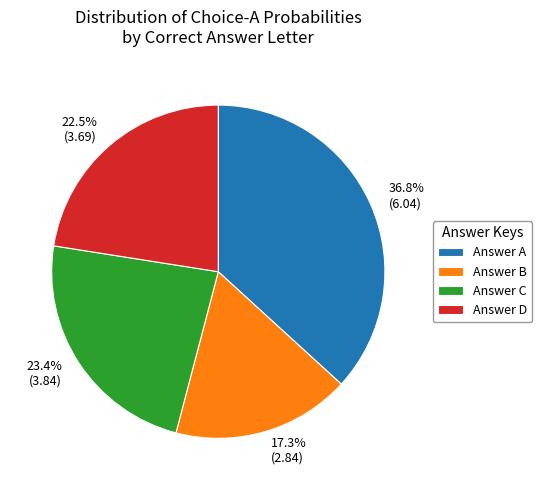

Rank the categories by value from highest to lowest.

Answer A, Answer C, Answer D, Answer B